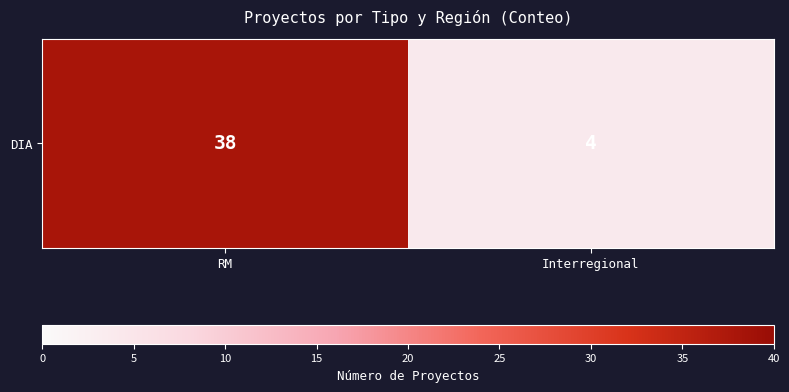

What is the difference between the values at Interregional and RM?

34